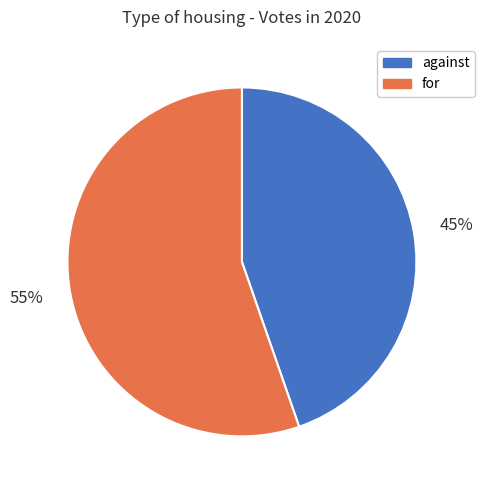

Is the sum of against and for greater than half?

Yes